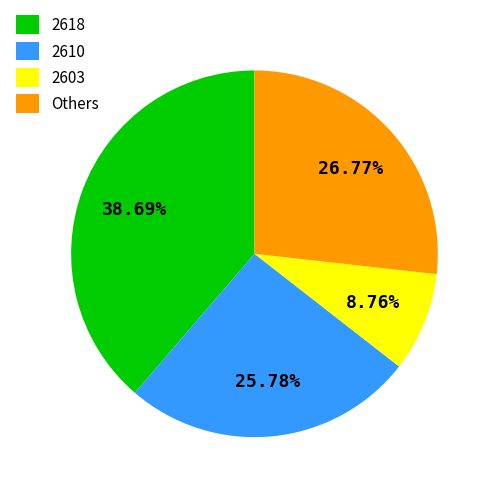

What is the ratio of the value at Others to the value at 2618?

0.7